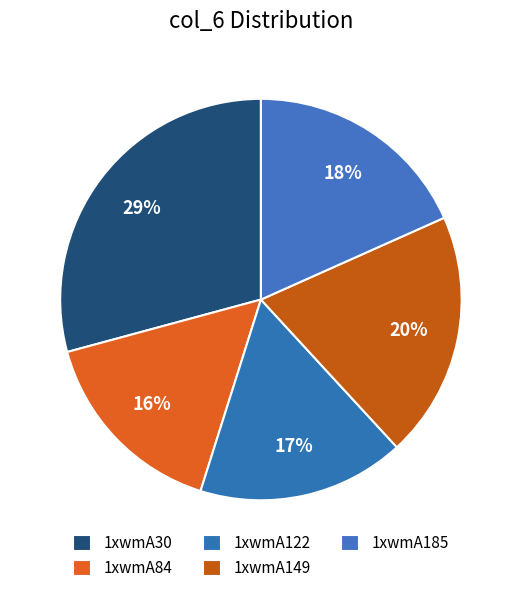

To the nearest percent, what is the average slice percentage?

20%